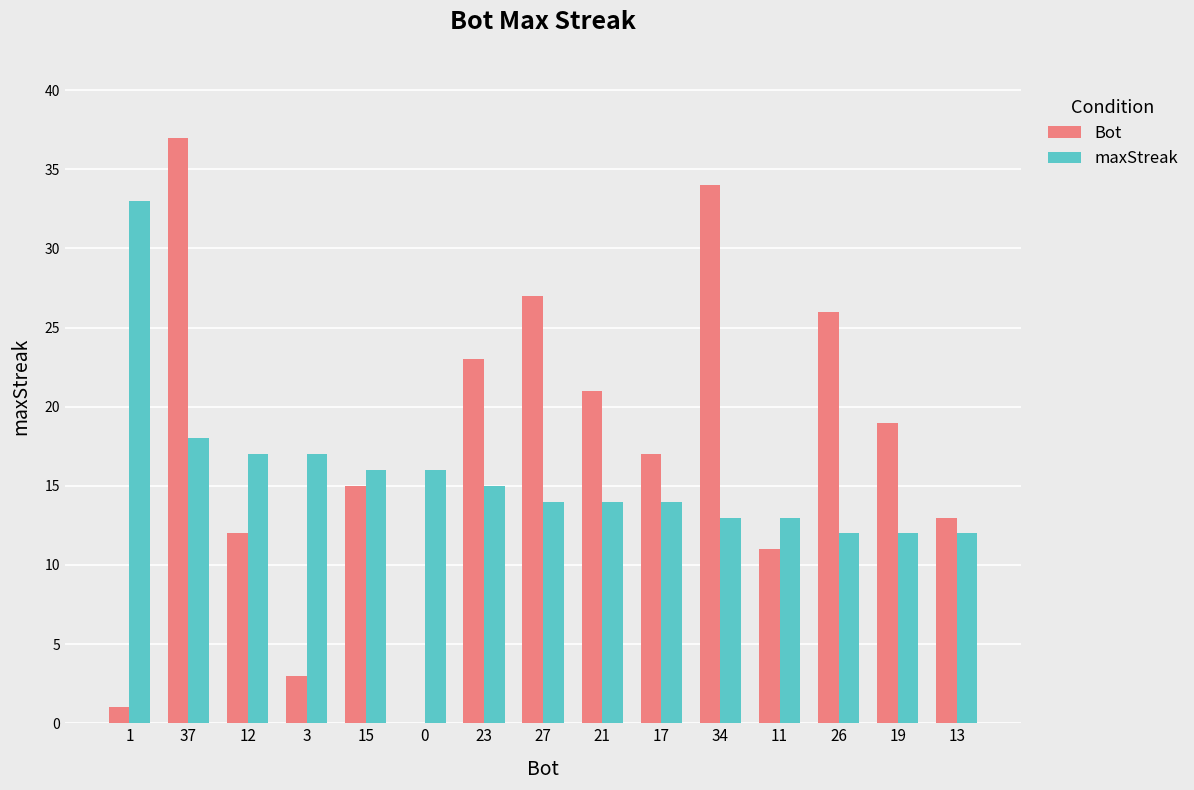

Which label corresponds to the largest value in the chart?

37